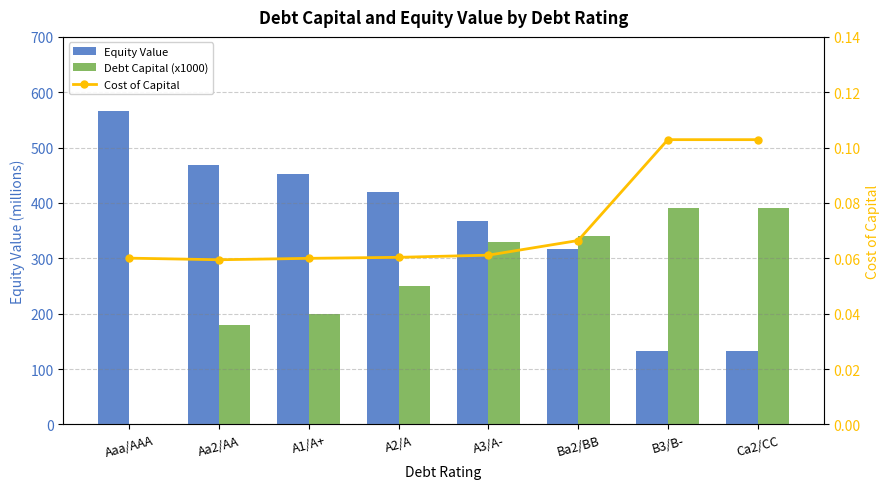

Which has a higher value, A3/A- or A1/A+?

A1/A+